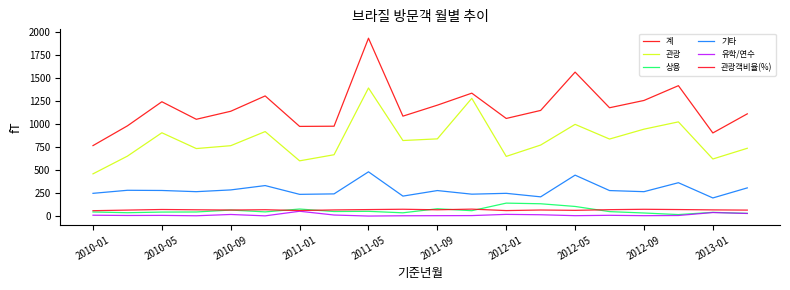

True or false: 계 and 관광 cross at least once.

False